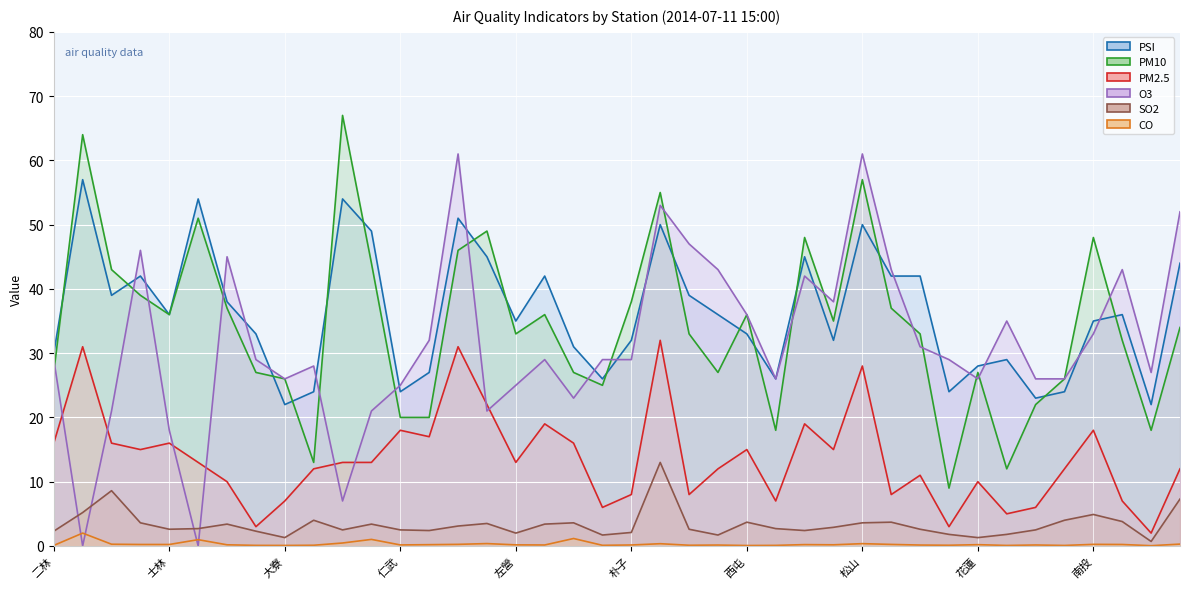

At which label does CO reach its minimum?

恆春